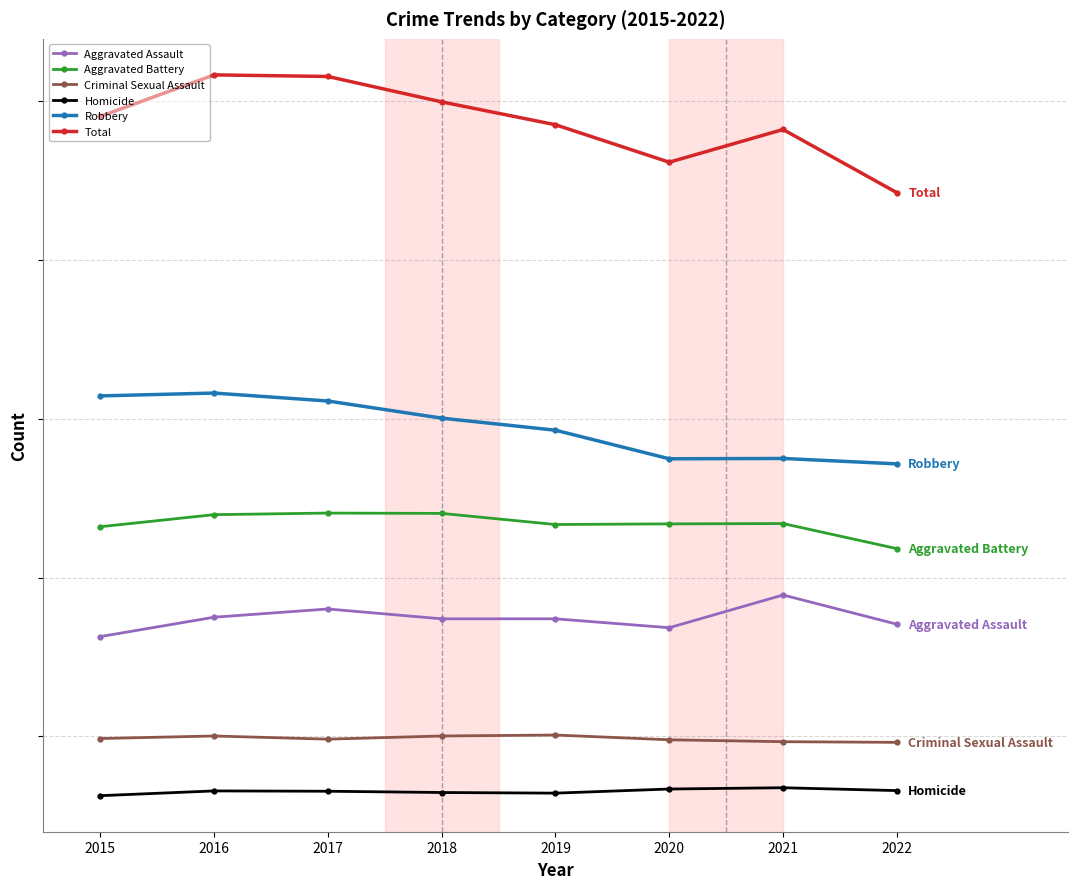

At how many categories does at least one series exceed 663?

8